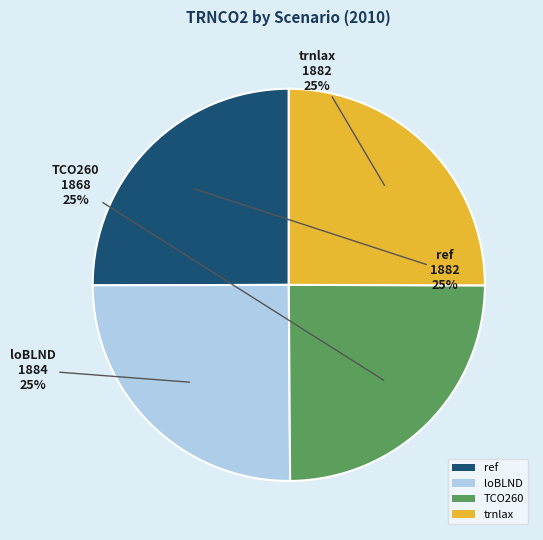

Approximately how many times larger is the value at TCO260 compared to trnlax?

1.0